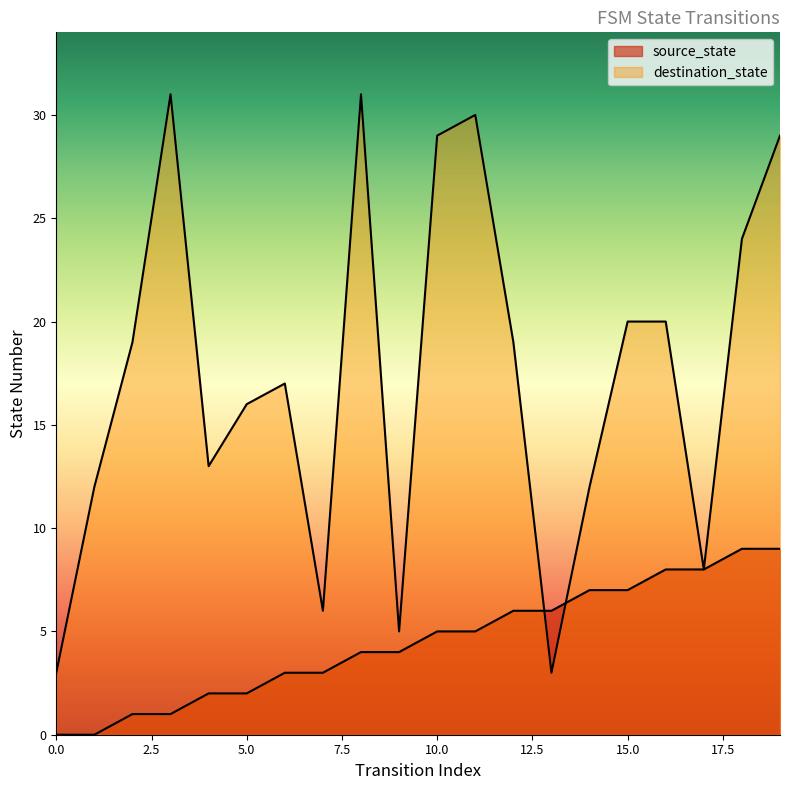

True or false: source_state has more than 2 points higher than both neighbors.

False